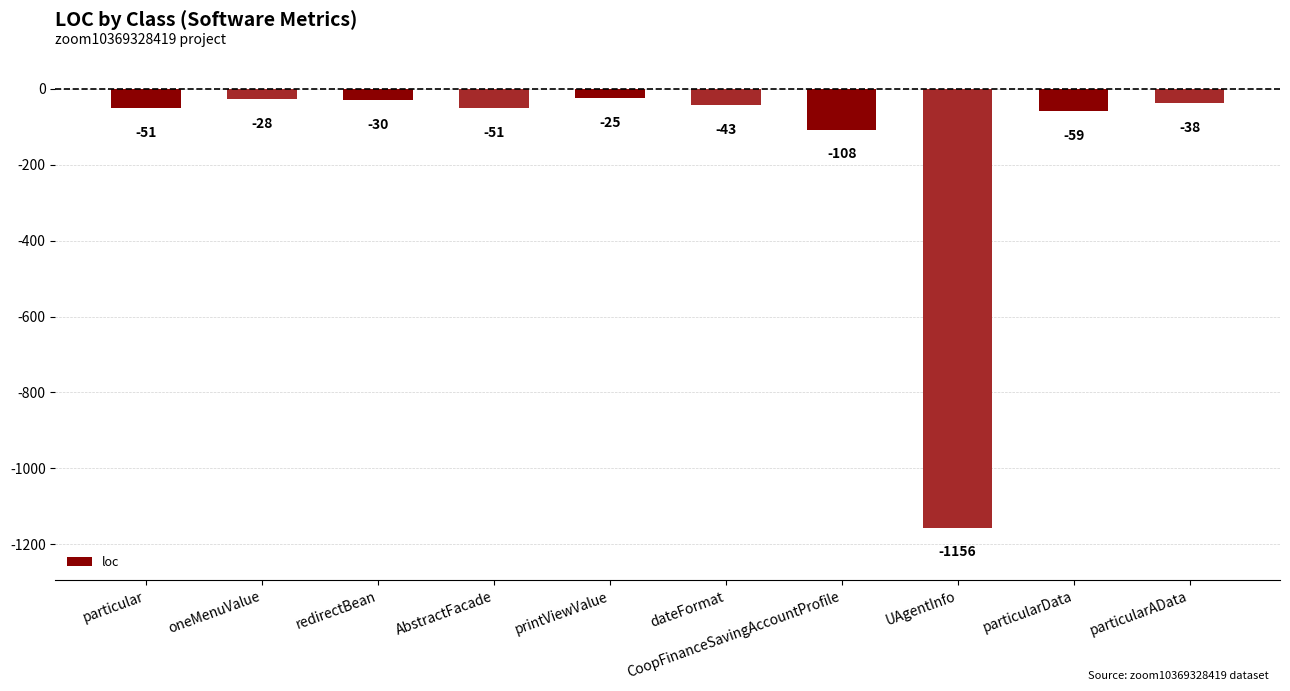

What is the minimum value shown in the chart?

-1156